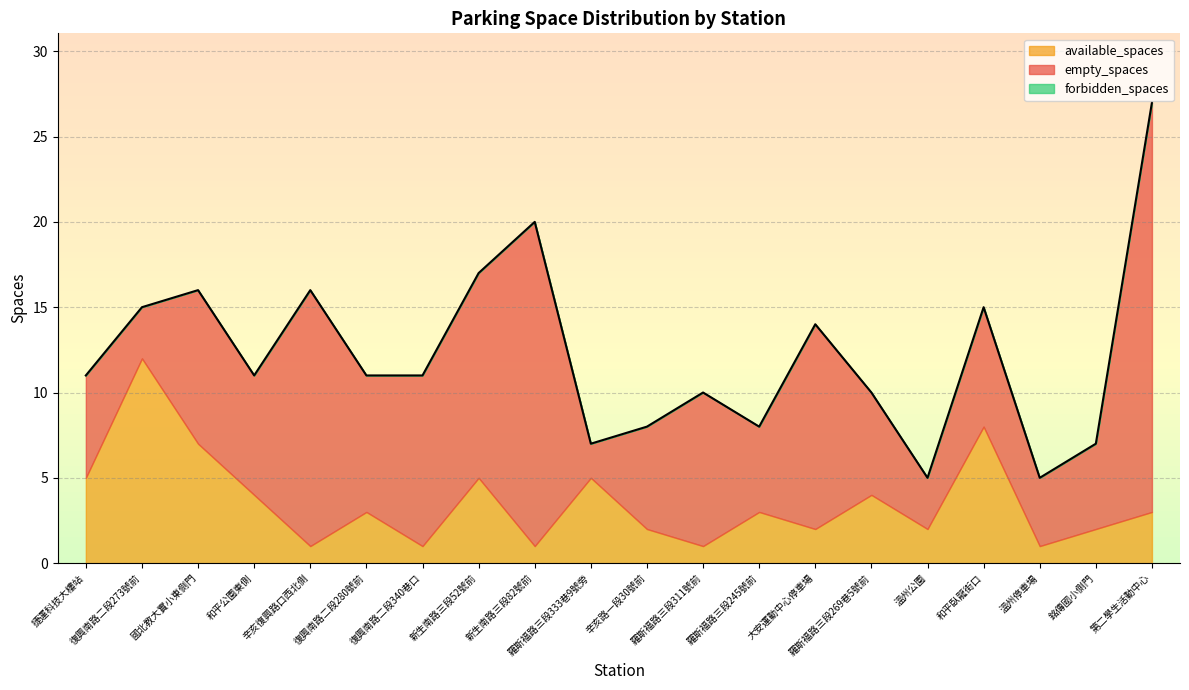

Which series has the widest spread of values?

empty_spaces